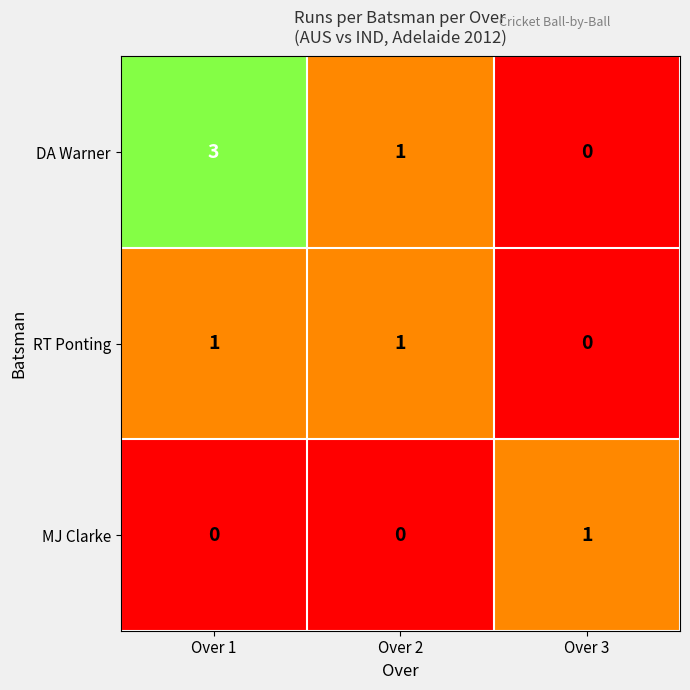

How many RT Ponting values are between 0 and 1?

3